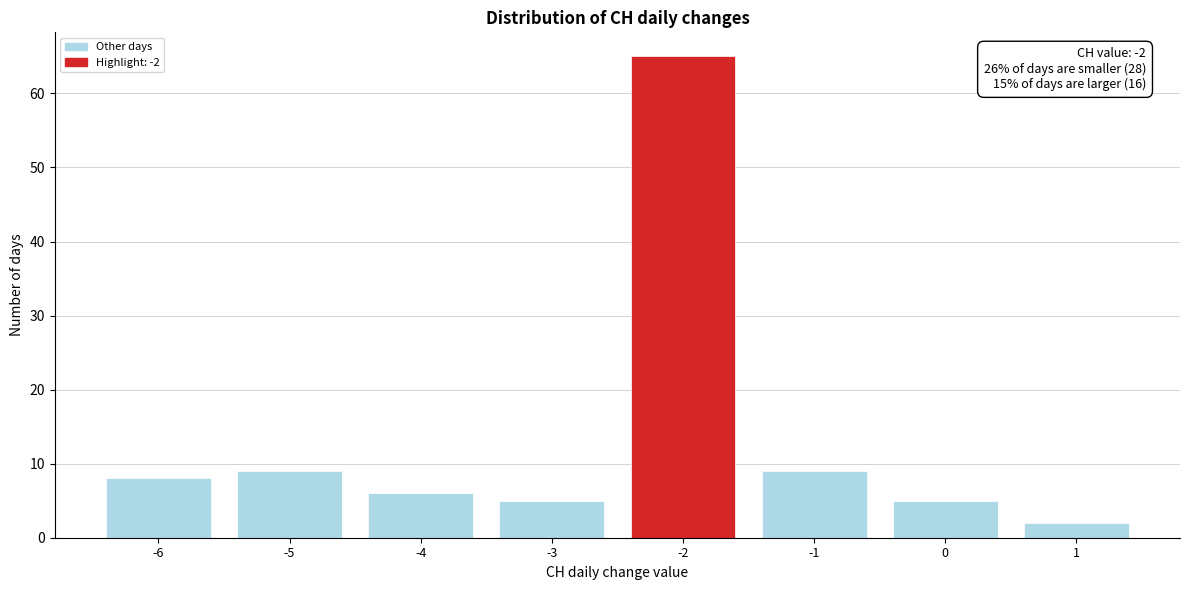

Over which range of the x-axis is the bar tallest?

-2.5 to -1.5